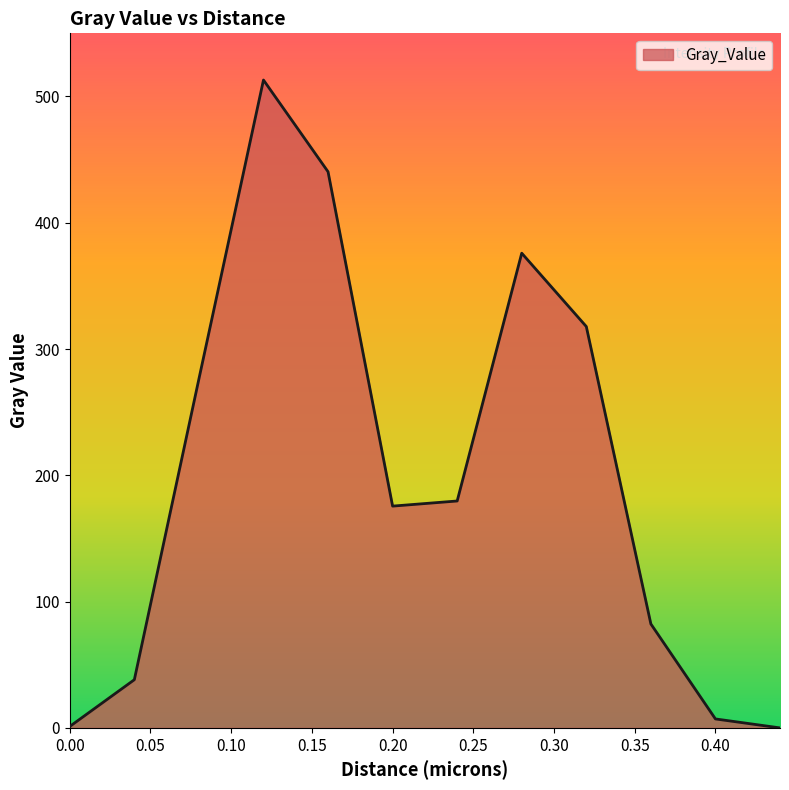

What is the maximum value shown in the chart?

513.0